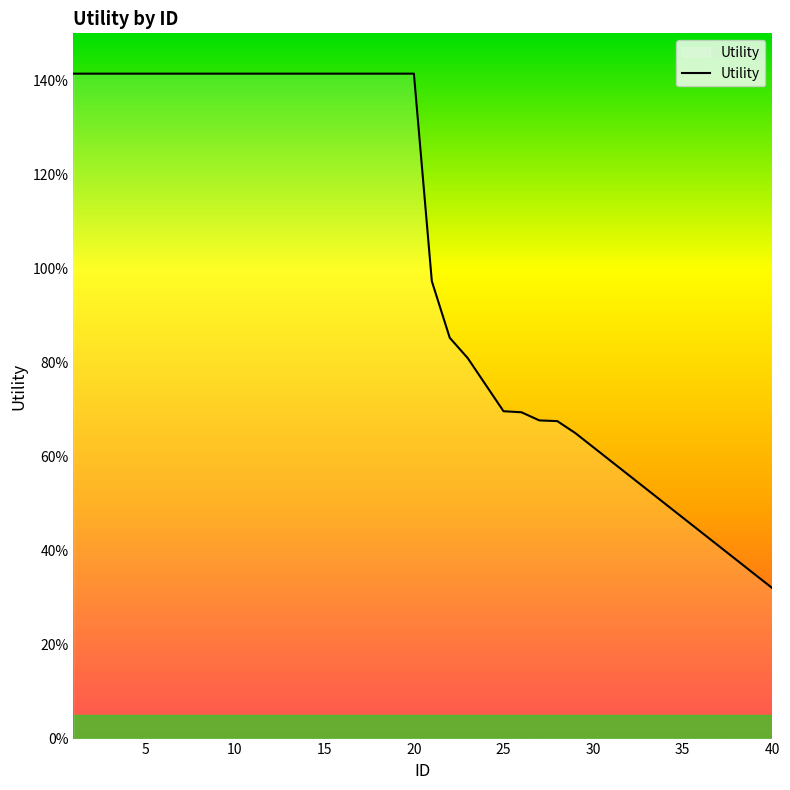

Does the chart display data point markers on the line(s)?

No